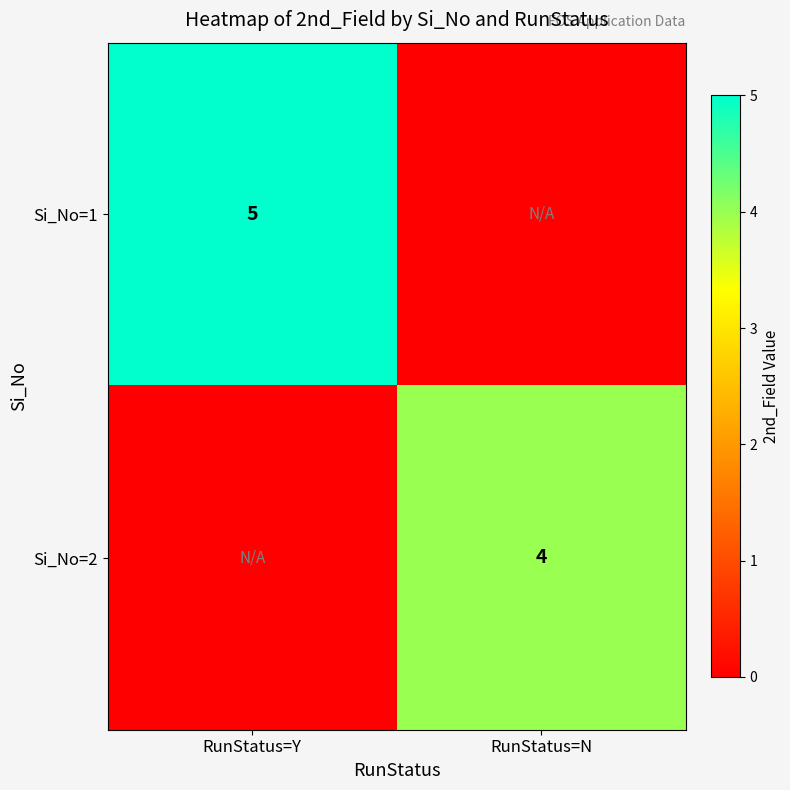

What is the total value across all series at RunStatus=Y?

5